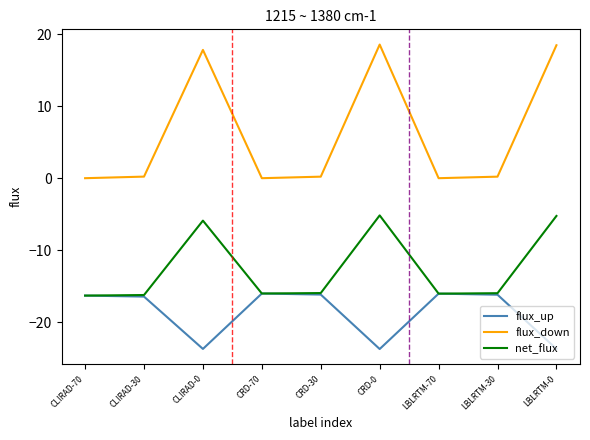

What is the difference between the maximum and minimum values in the flux_down series?

18.6